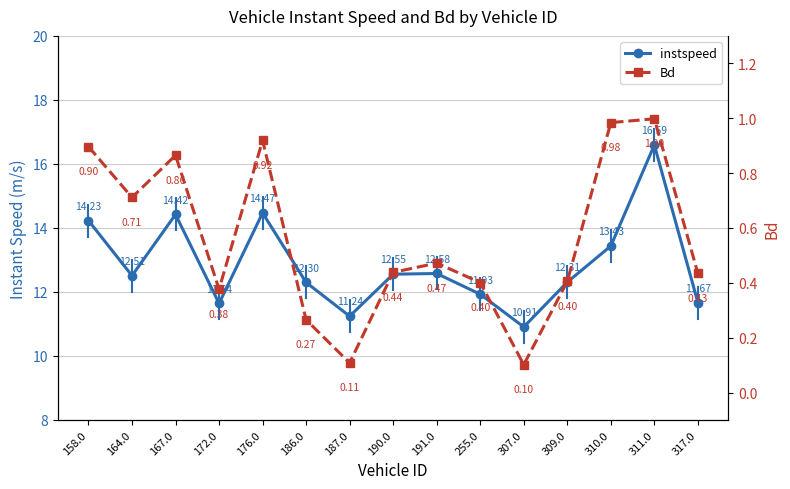

List the series in order of their peak value, lowest first.

Bd, instspeed